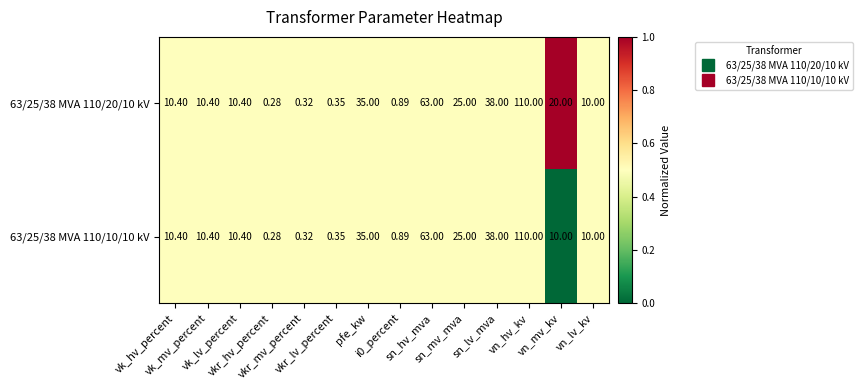

Count the number of categories in the chart.

14